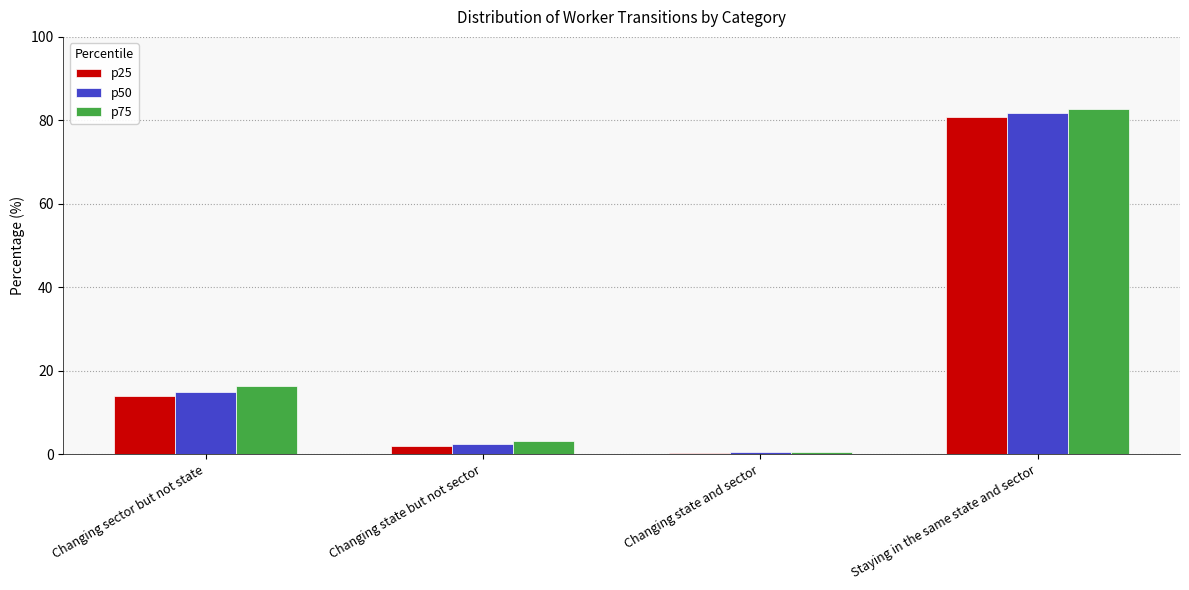

Which series has the largest range (max minus min)?

p75